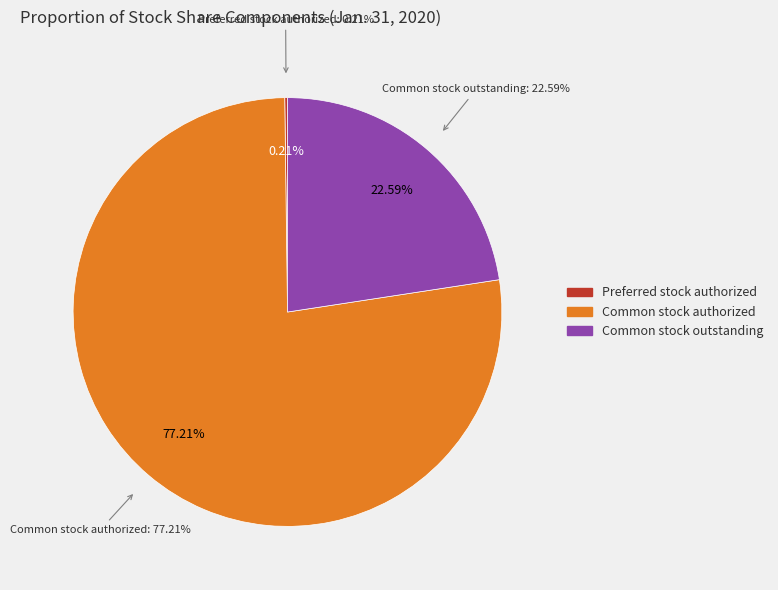

Which category has the biggest portion of the pie?

Common stock authorized